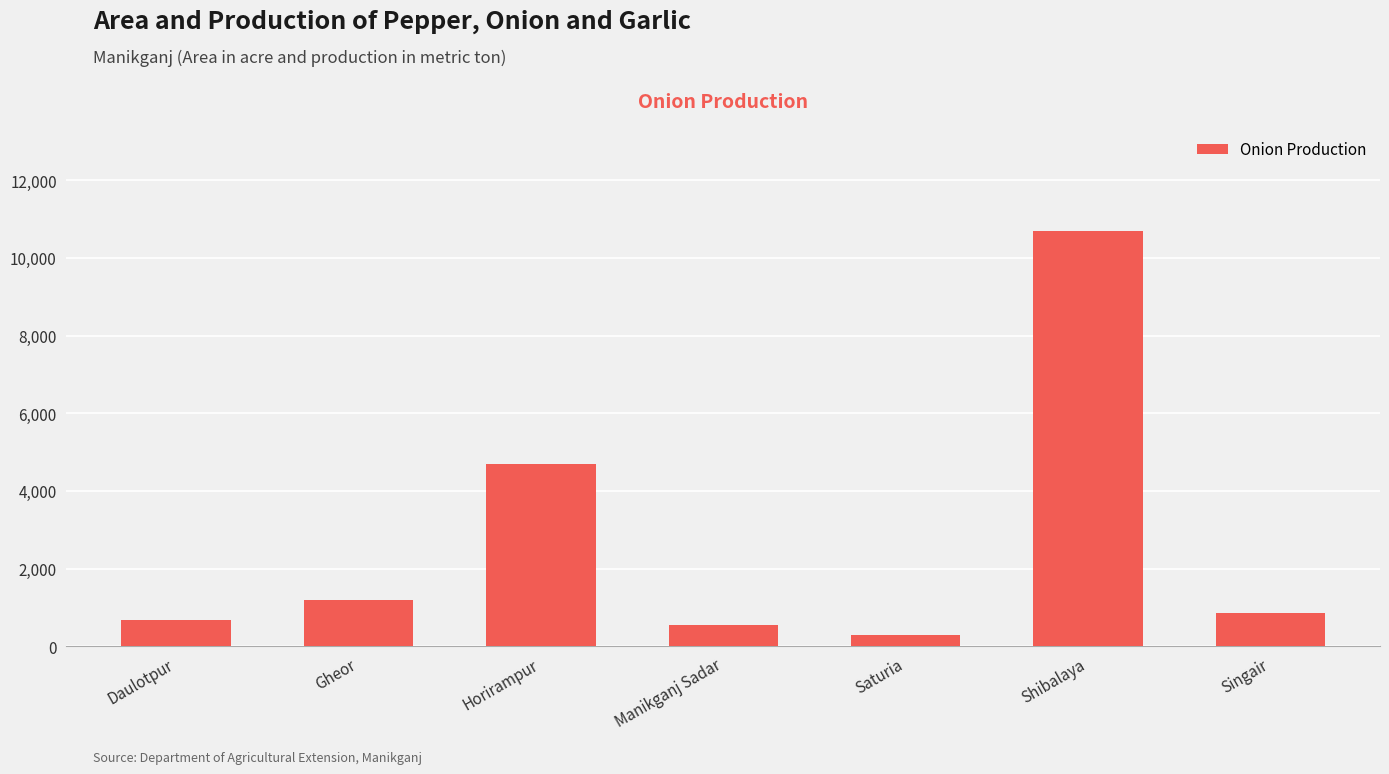

What is the label of the 5th bar from the right?

Horirampur